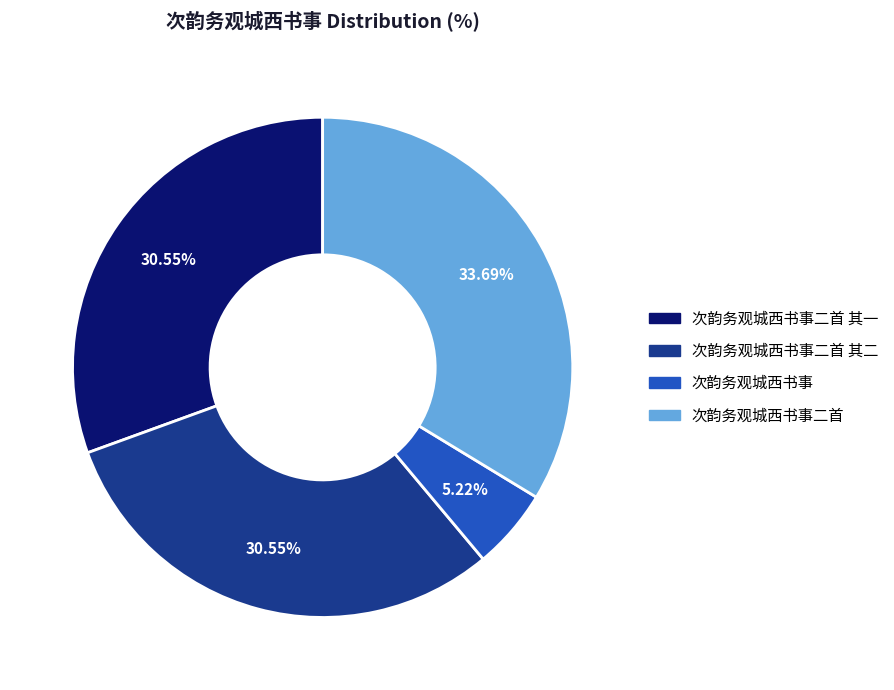

Is there a majority slice in this chart?

No